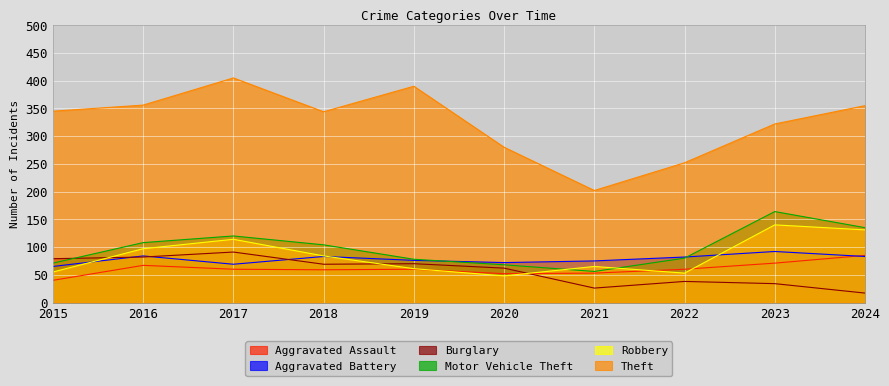

True or false: Burglary and Theft cross at least once.

False